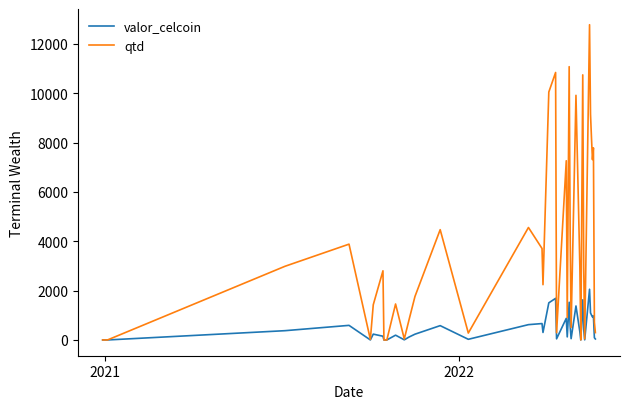

Rank the series by their maximum value, from highest to lowest.

qtd, valor_celcoin